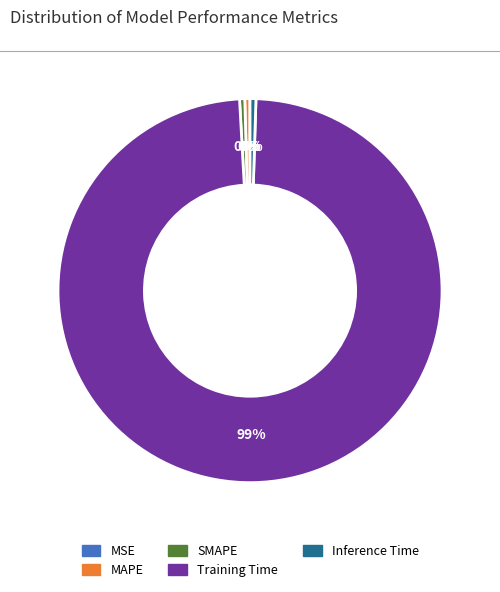

Is it true that Inference Time is 0% of the pie?

True